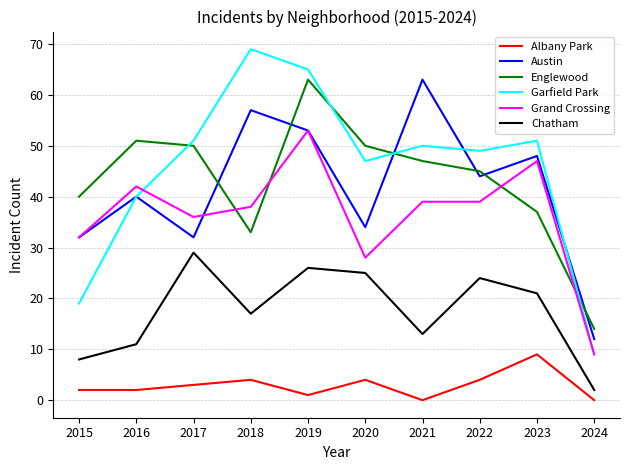

True or false: Grand Crossing and Austin intersect in this chart.

True